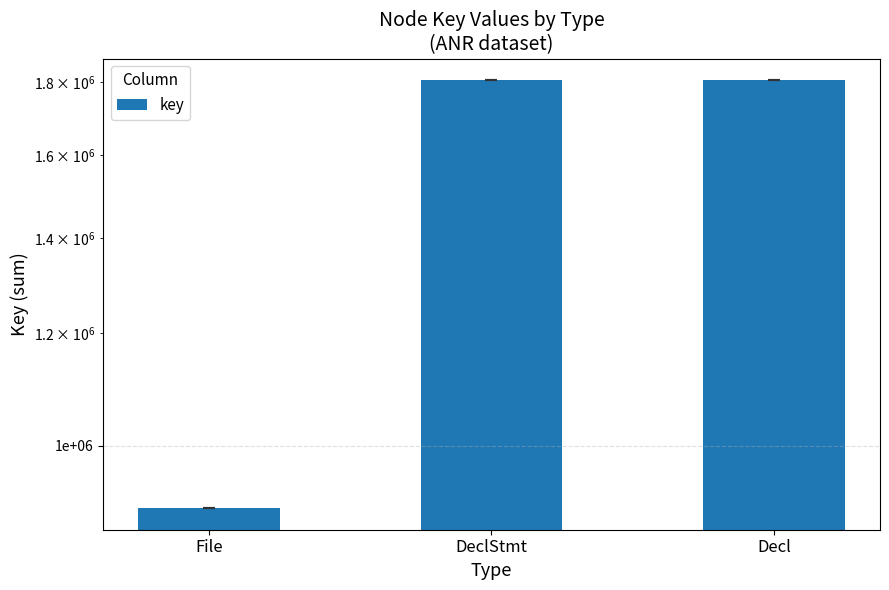

What is the sum of all values?

4518510